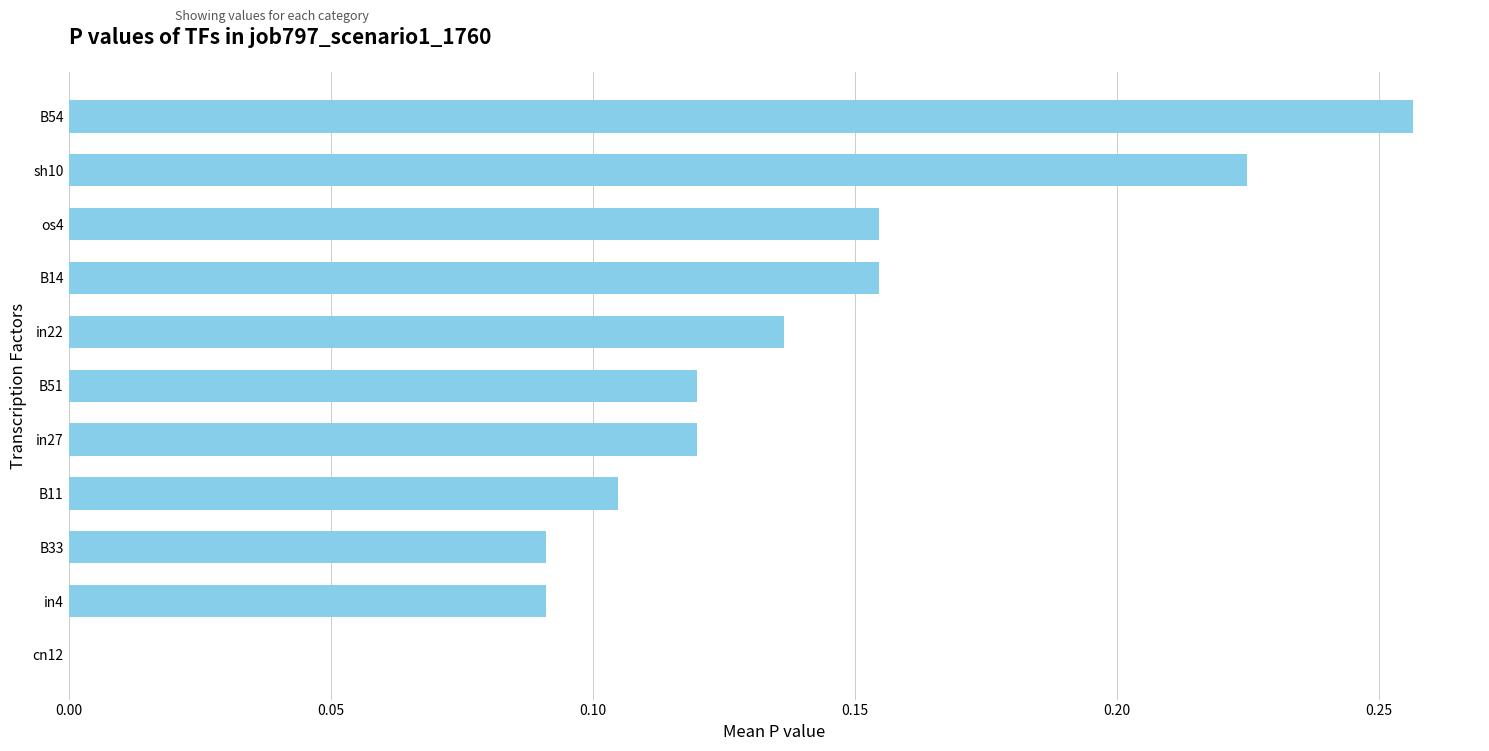

What is the sum of all values?

1.5